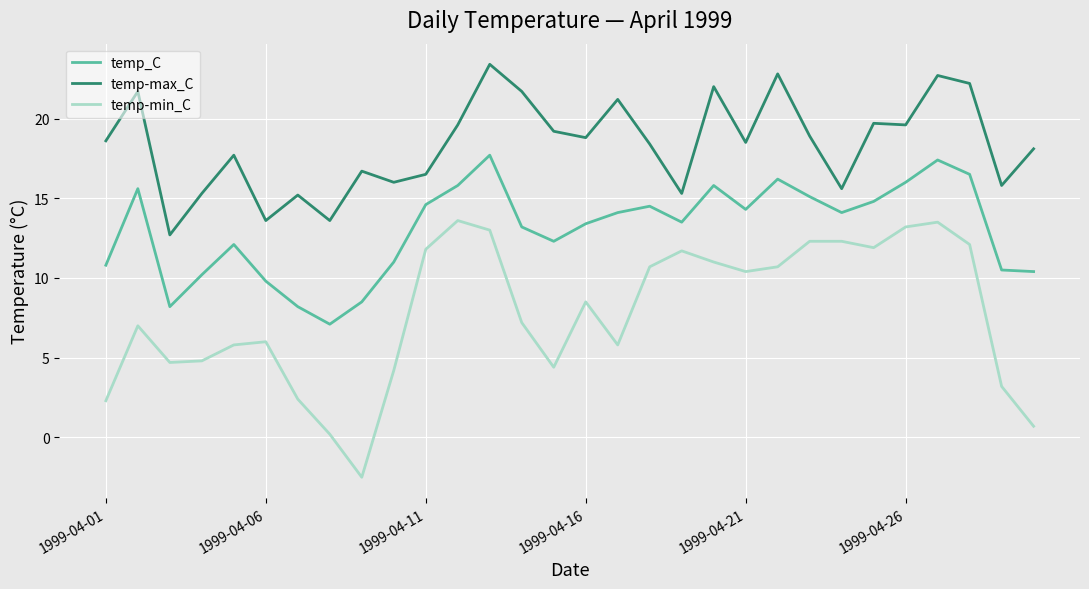

Rank the series by their average value, from highest to lowest.

temp-max_C, temp_C, temp-min_C